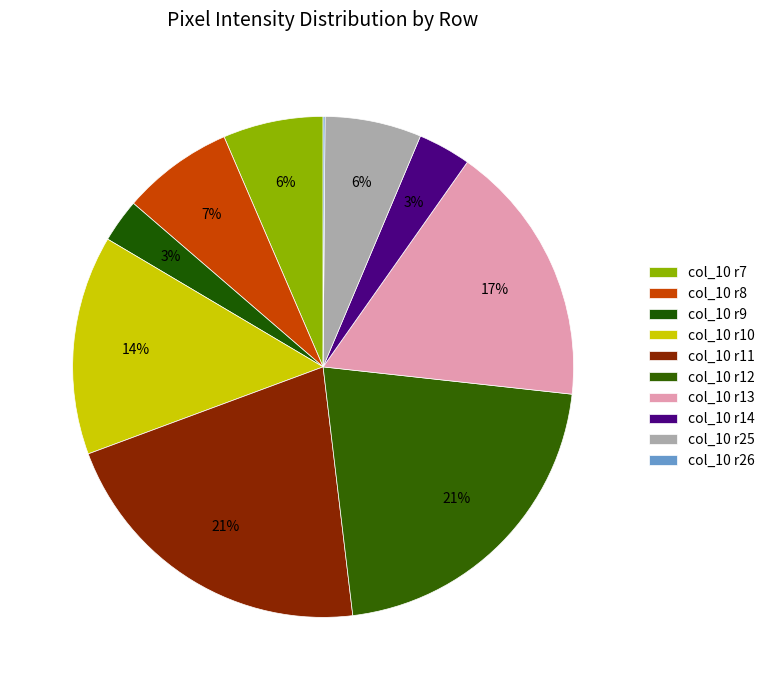

To the nearest percent, what is the average slice percentage?

10%